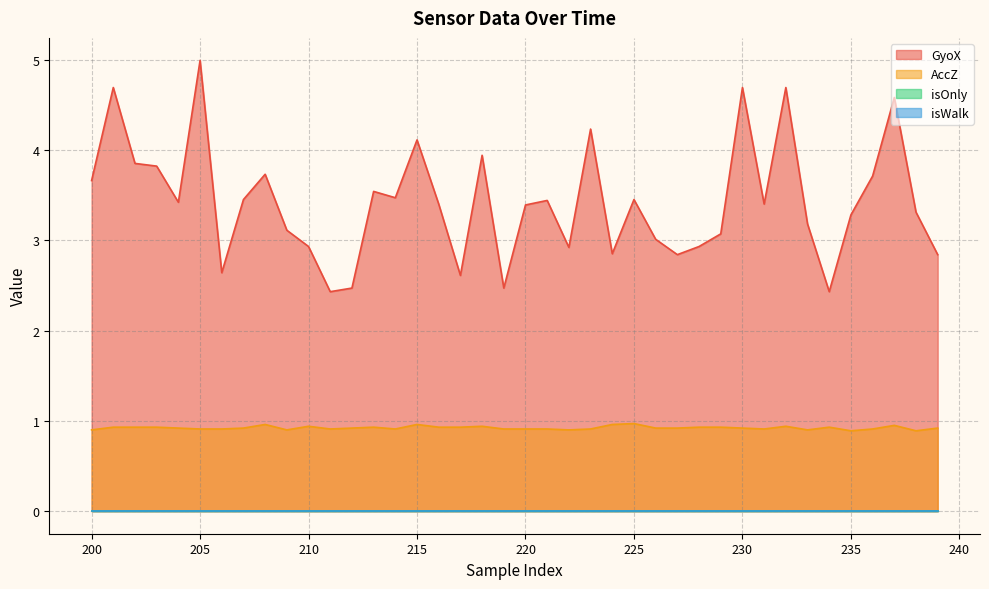

At which category is the sum across all series the highest?

205